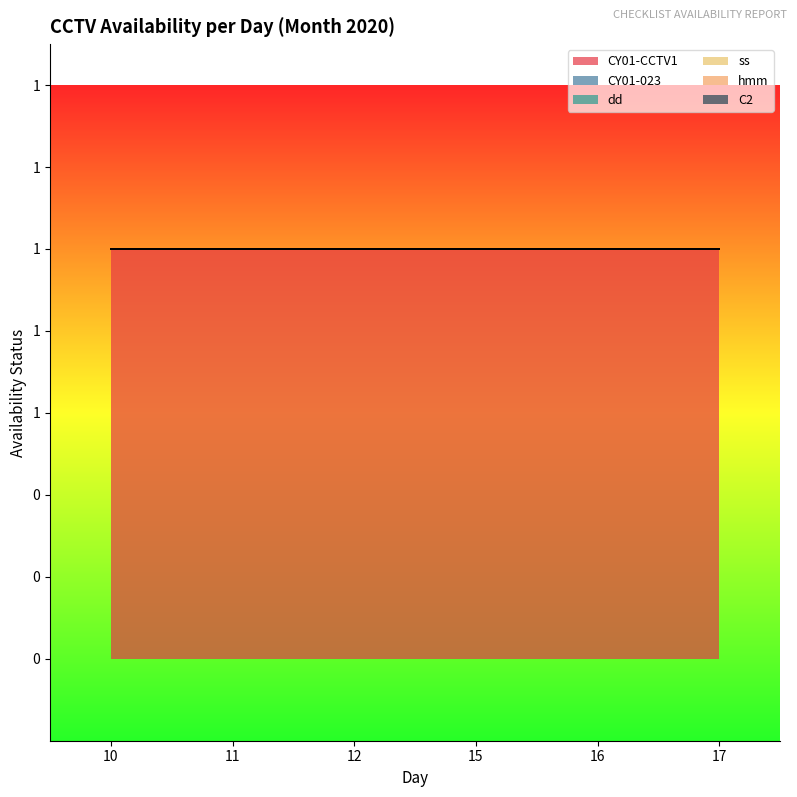

What is the greatest value displayed?

1